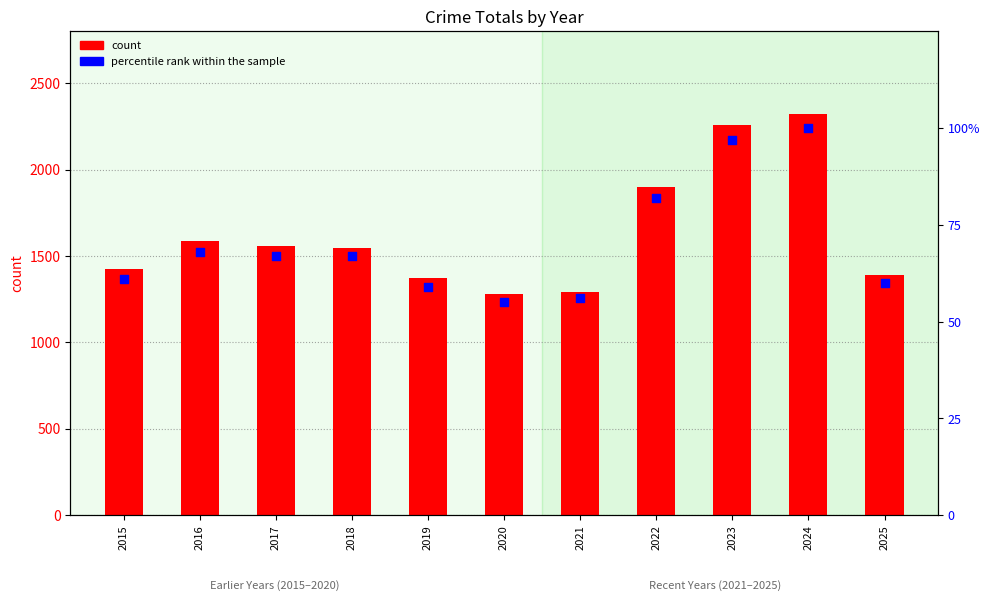

Which series contains the highest Y value?

count